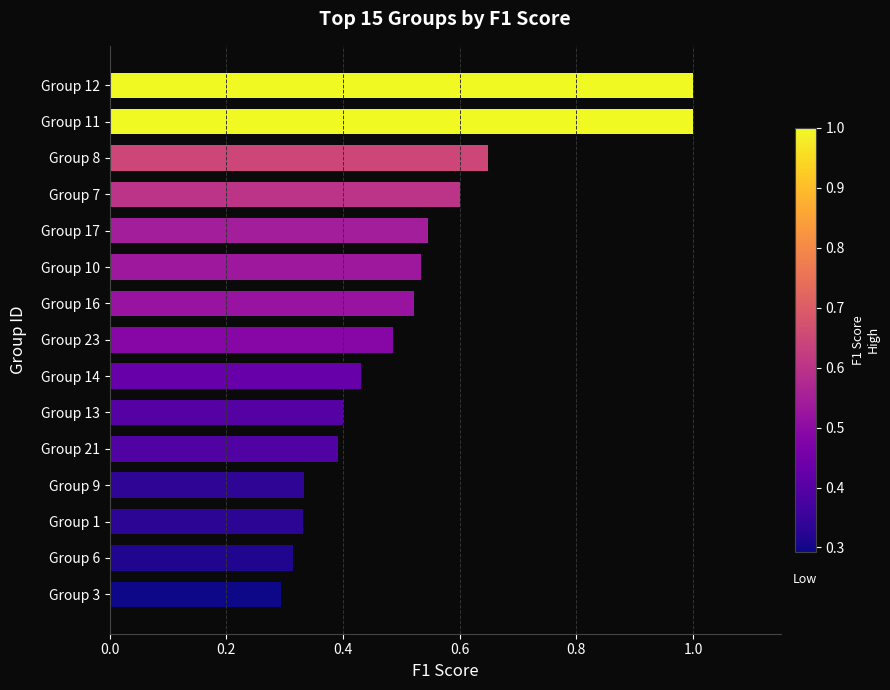

What is the sum of the values at Group 8 and Group 23?

1.1